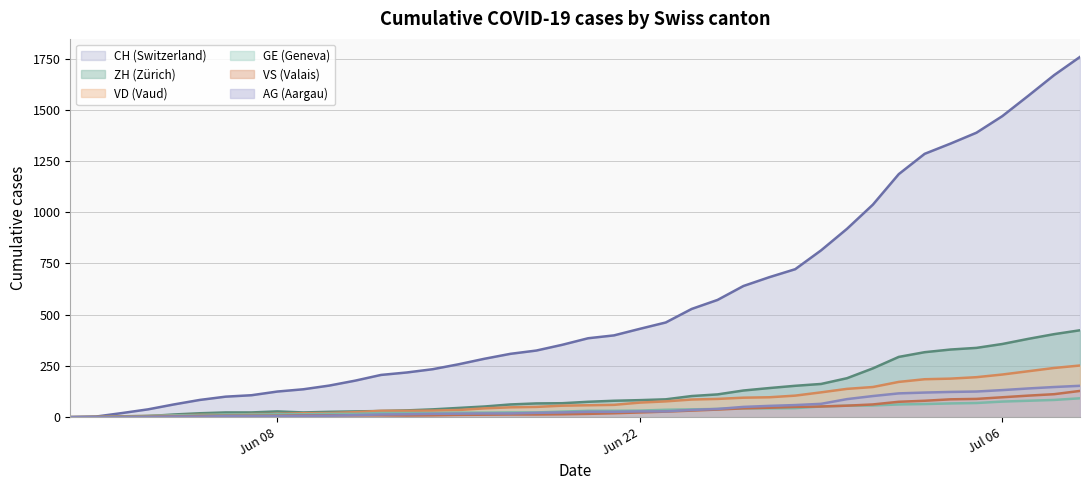

What is the difference between the maximum and minimum values in the CH series?

1758